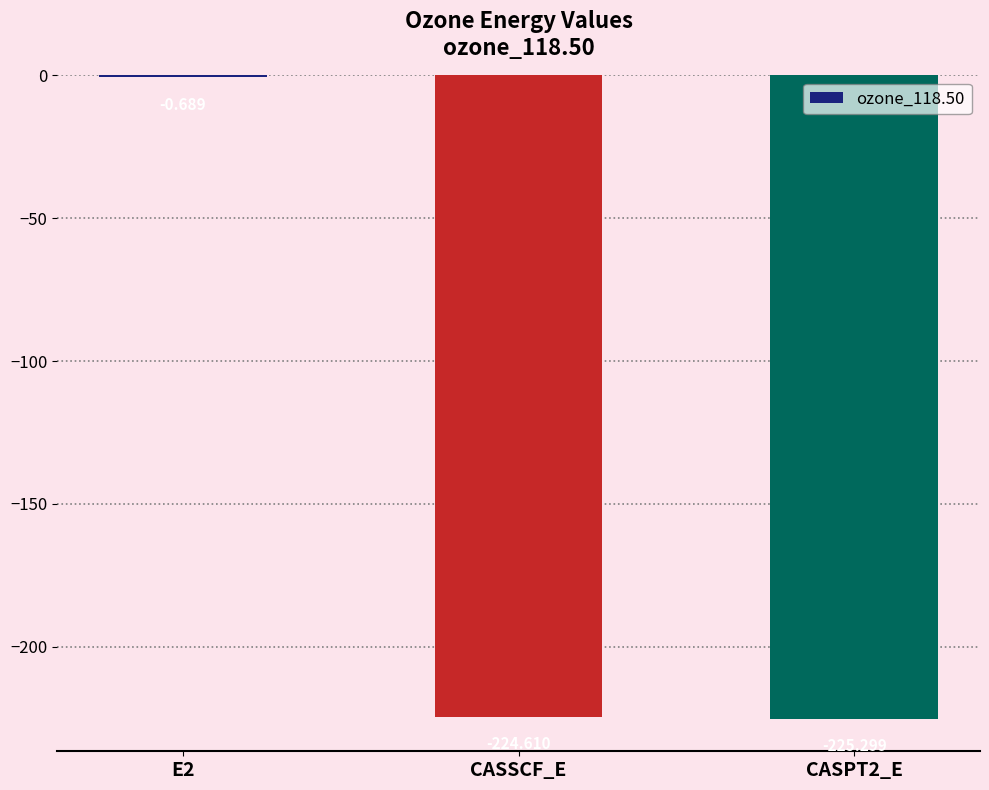

Between CASPT2_E and CASSCF_E, which is larger?

CASSCF_E